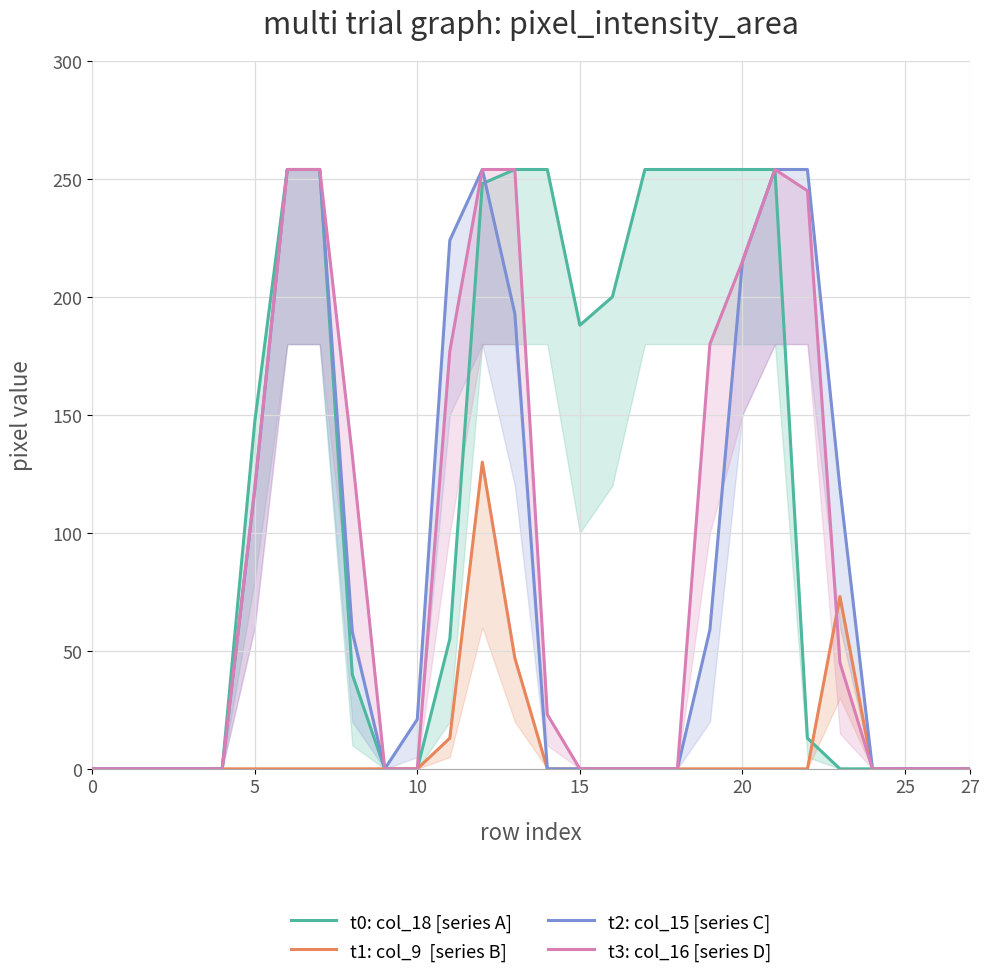

What is the difference between the maximum and second lowest values in the t1: col_9  [series B] series?

130